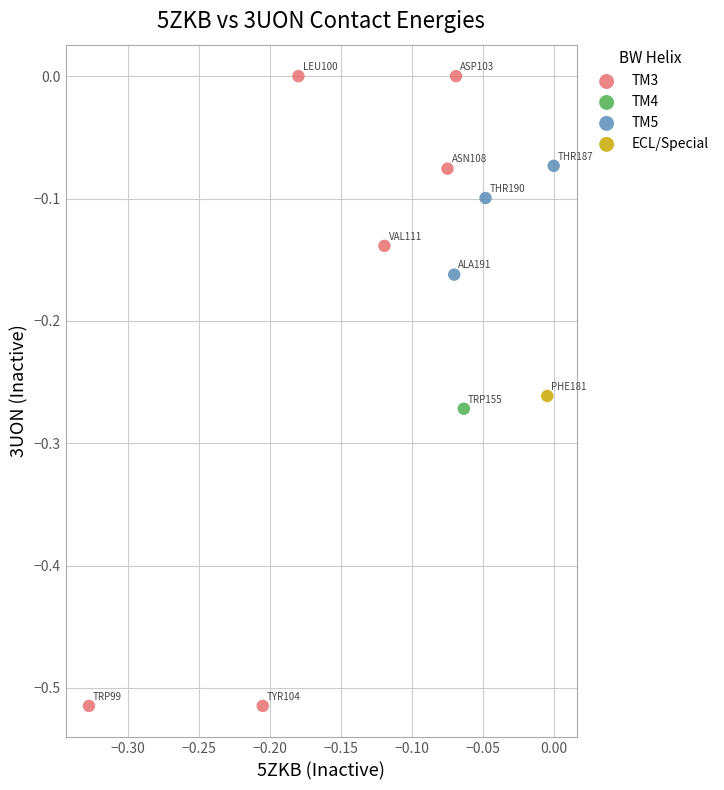

Which series contains the highest Y value?

TM3